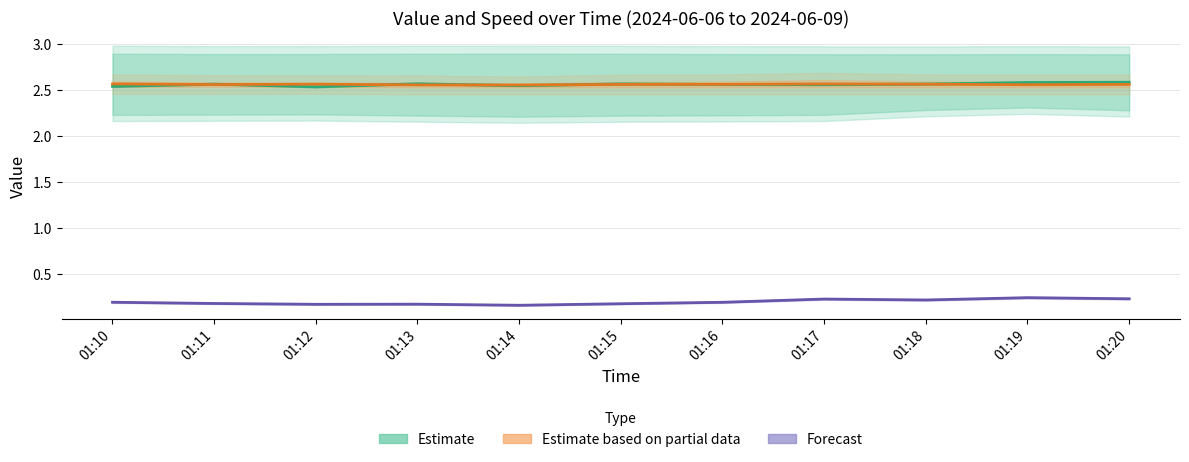

True or false: Forecast (2024-06-06 speed) has a value of 0.1 at 01:12.

False